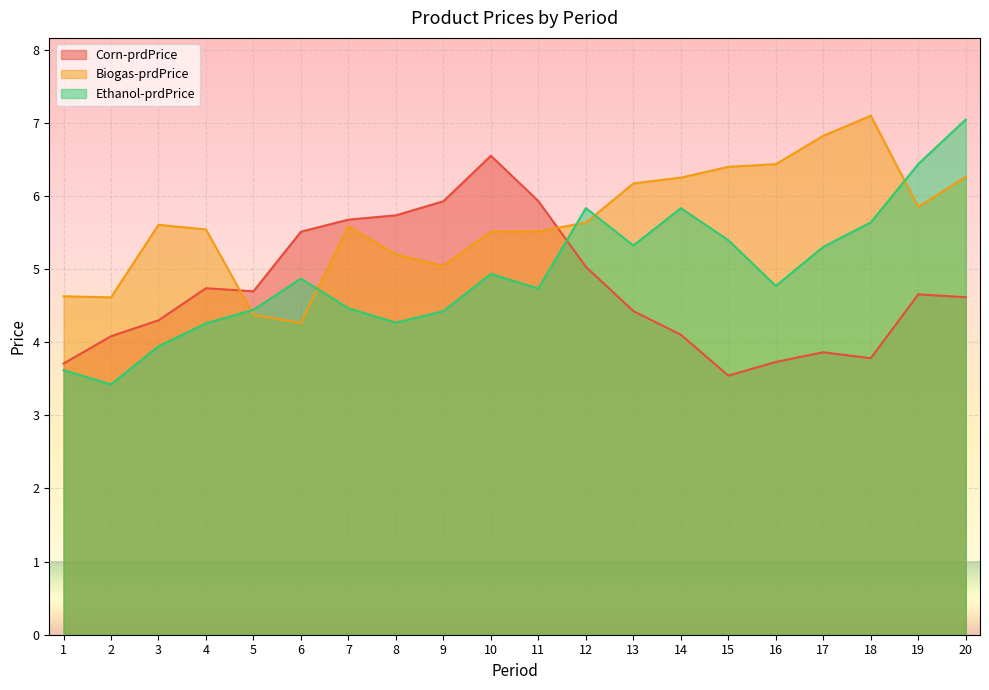

Rank the series by their maximum value, from highest to lowest.

Biogas-prdPrice, Ethanol-prdPrice, Corn-prdPrice